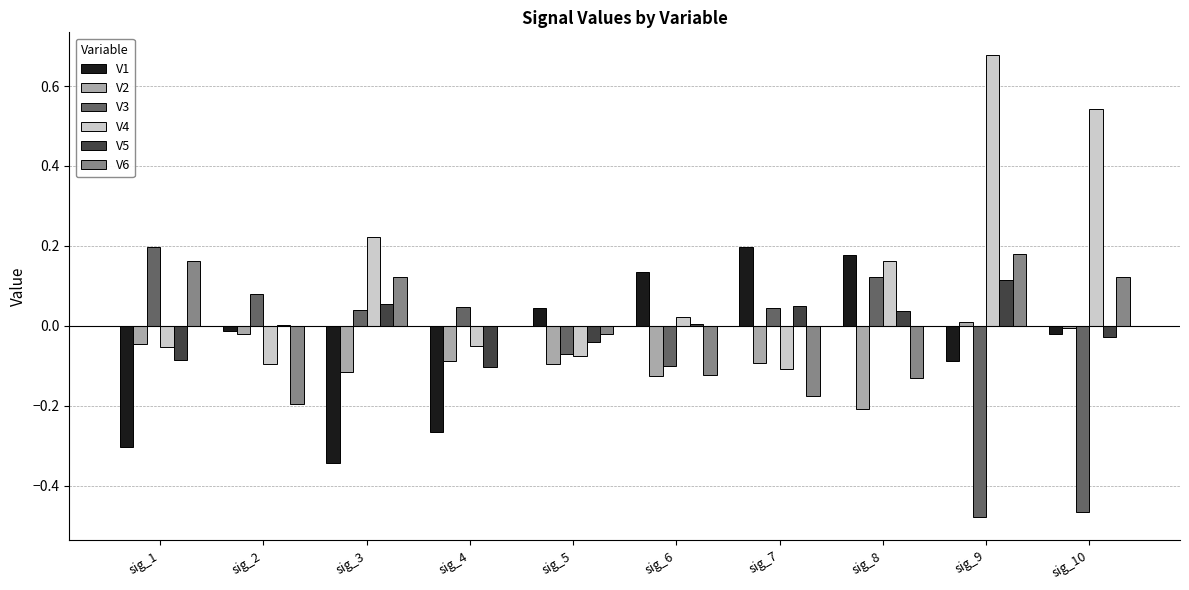

Is the value of V4 at sig_5 greater than the value of V1 at sig_3?

Yes